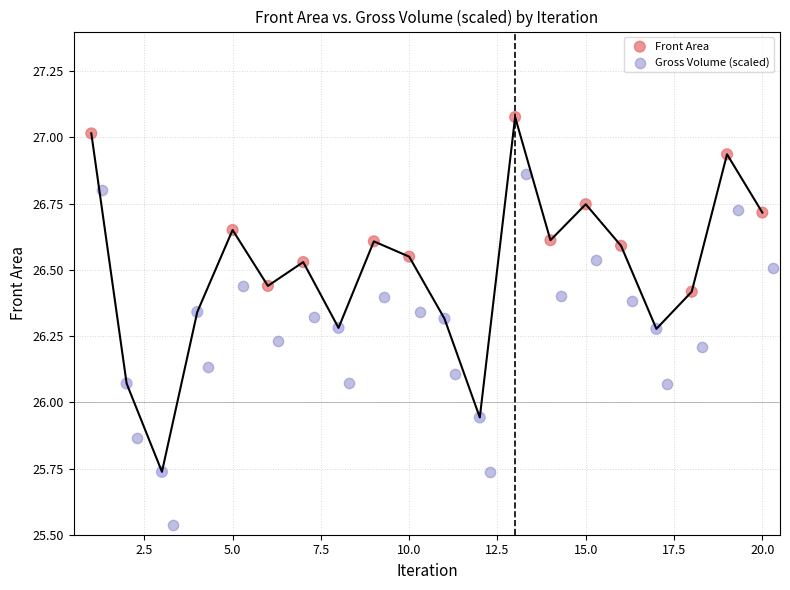

Which series has the widest spread of Y values?

Front Area